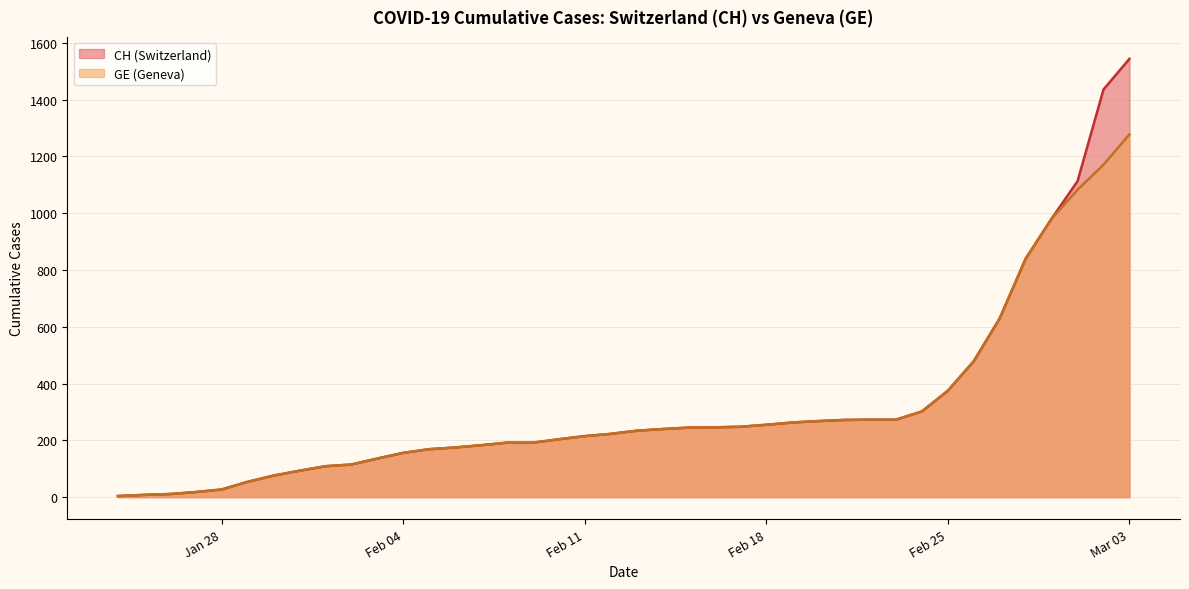

What is the greatest value displayed?

1544